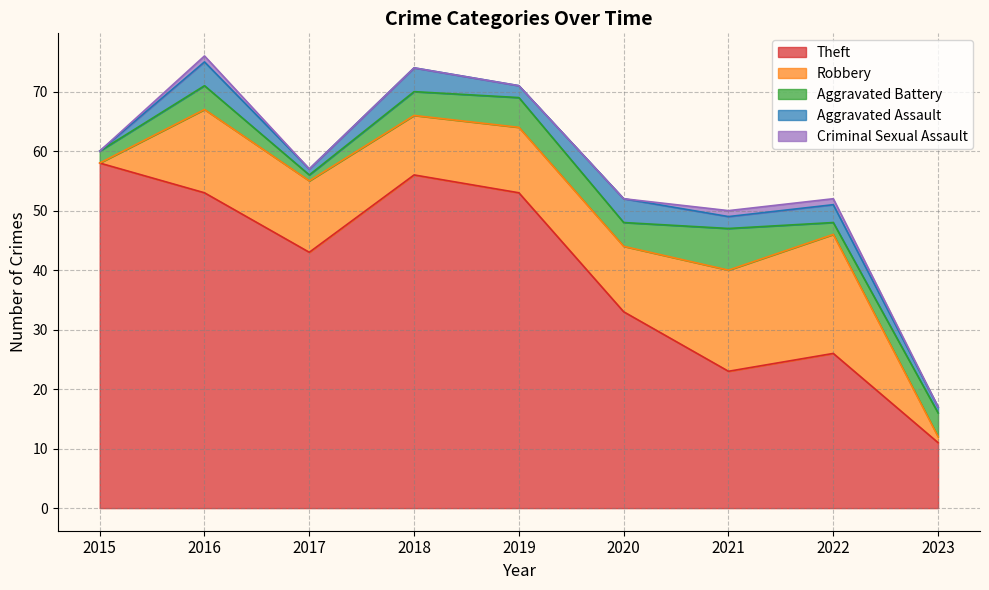

Which series has the largest total across all categories?

Theft